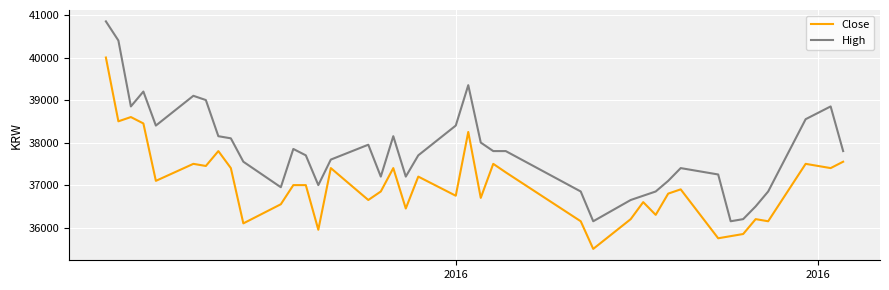

At how many categories does at least one series exceed 39127?

4